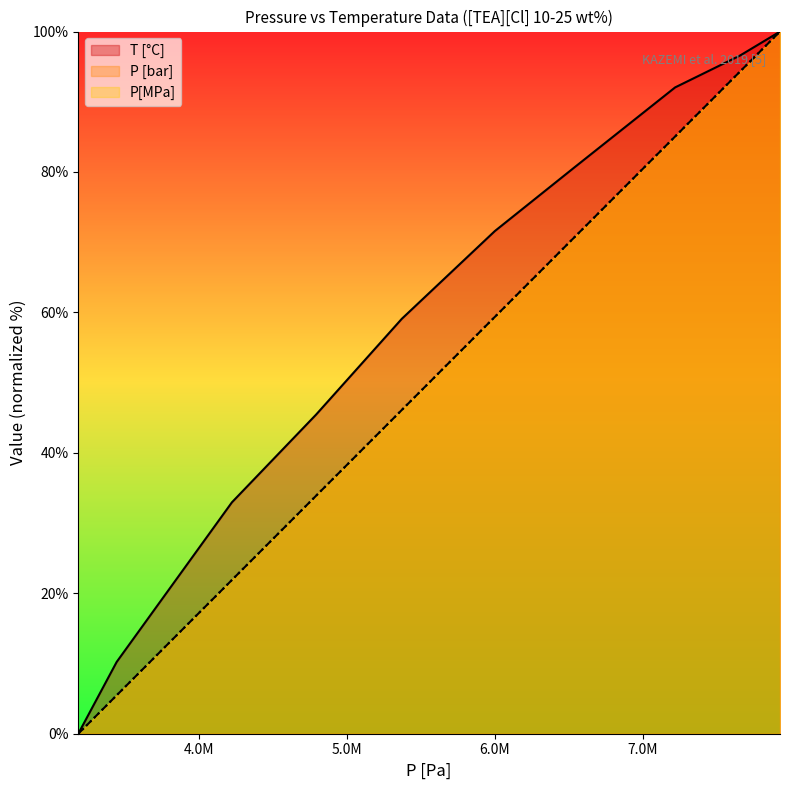

Reading left to right, transcribe all the data shown in this chart.

T [°C]: 0.0	10.2	33.0	45.5	59.1	71.6	80.7	92.0	96.6	100.0
P [bar]: 0.0	5.5	21.9	33.9	46.1	59.4	70.7	85.1	94.3	100.0
P[MPa]: 0.0	5.5	21.9	33.9	46.1	59.4	70.7	85.1	94.3	100.0